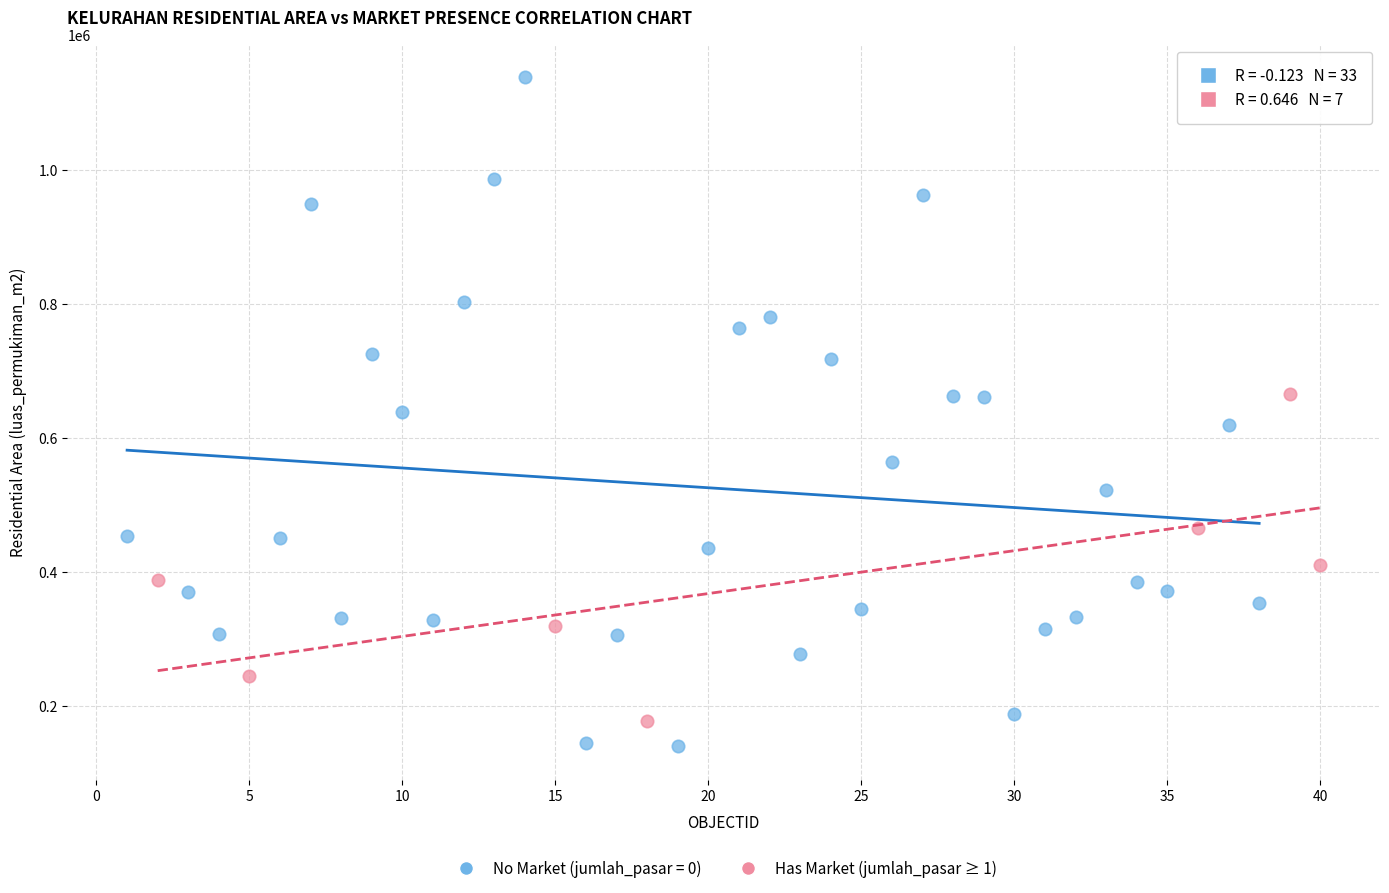

Which series has the widest spread of Y values?

No Market (jumlah_pasar = 0)